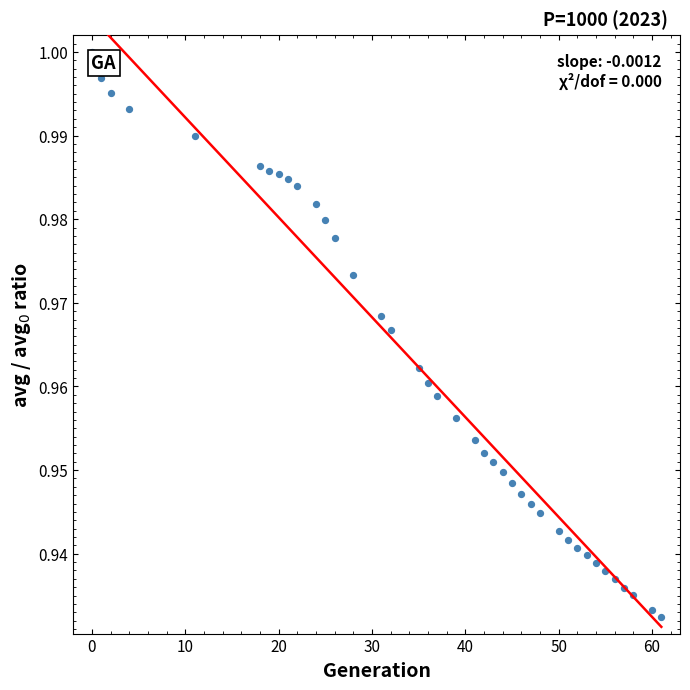

What is the range of X values (max minus min)?

61.0